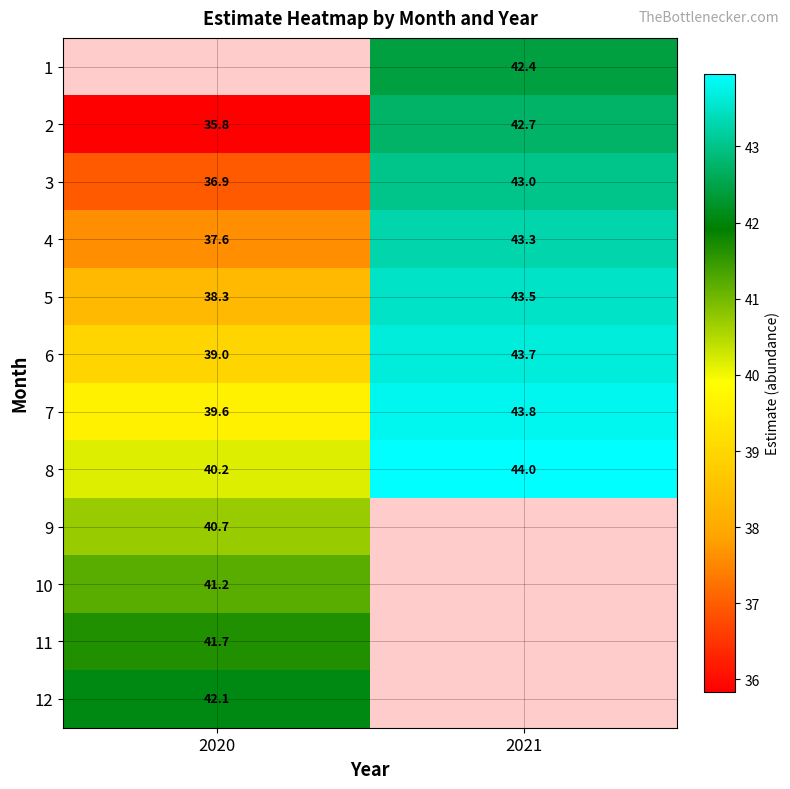

How many values in the 4 series exceed 43?

1